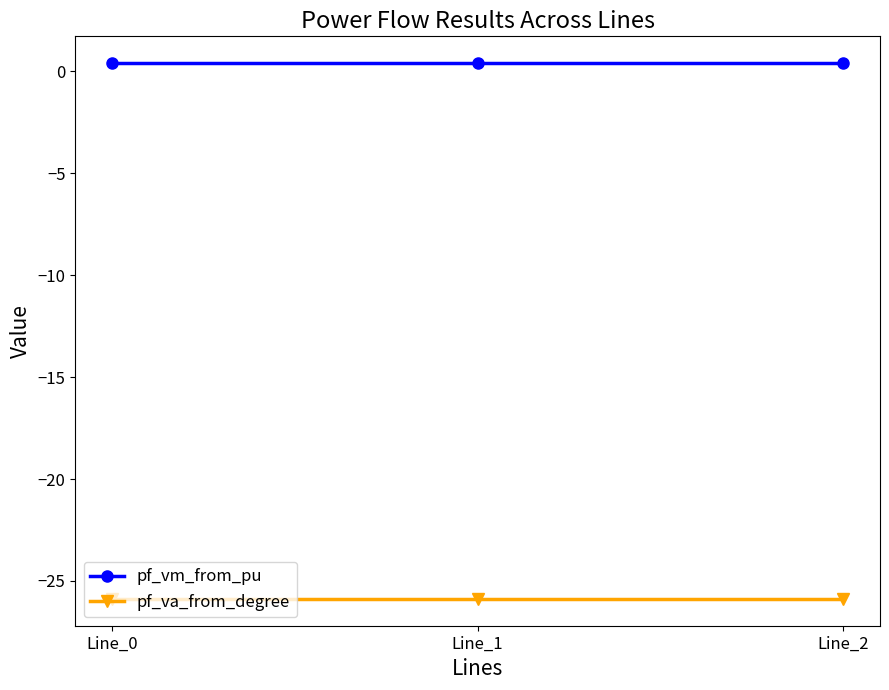

What is the minimum value for pf_va_from_degree?

-25.9